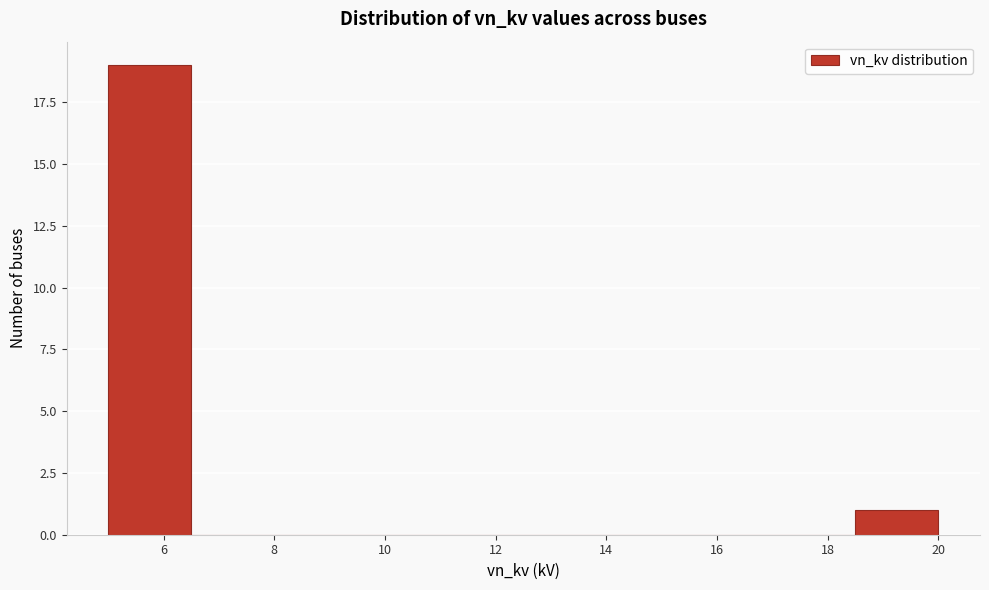

Over which range of the x-axis is the bar tallest?

5.0 to 6.5